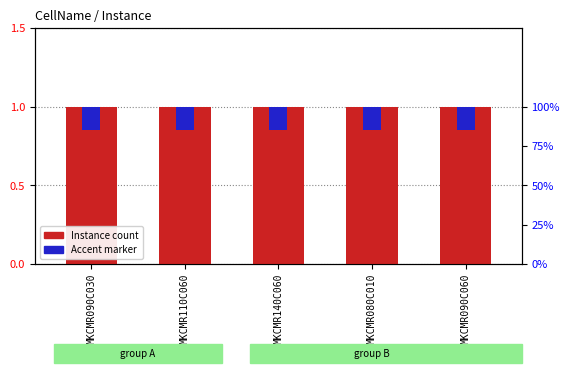

What position from the left is MKCMR090C030?

1